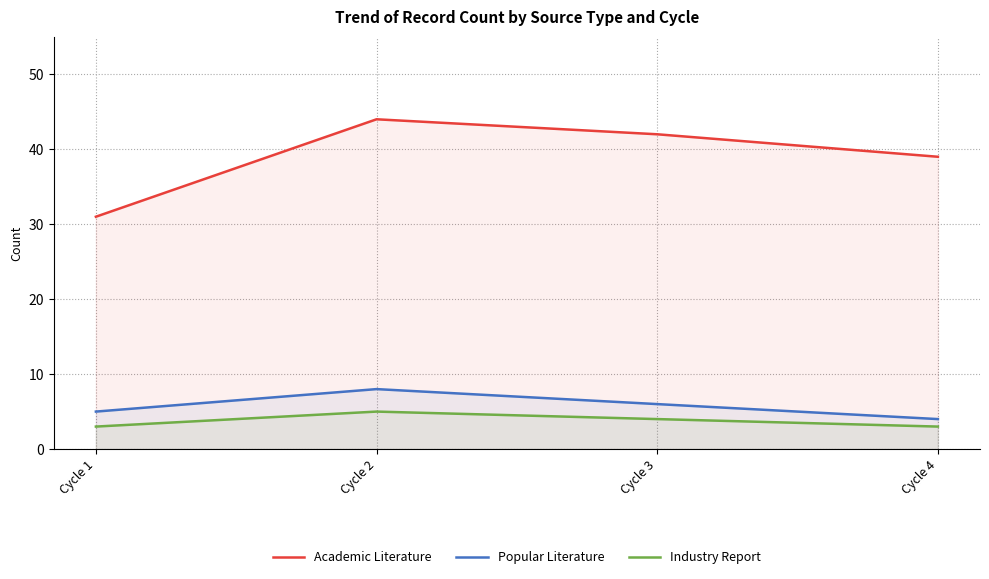

True or false: Popular Literature has more than 2 interior local peaks.

False